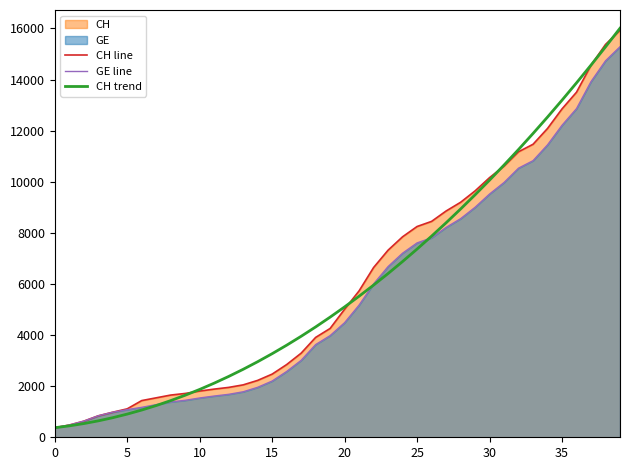

What is the difference between the highest and lowest values at 38?

642.0